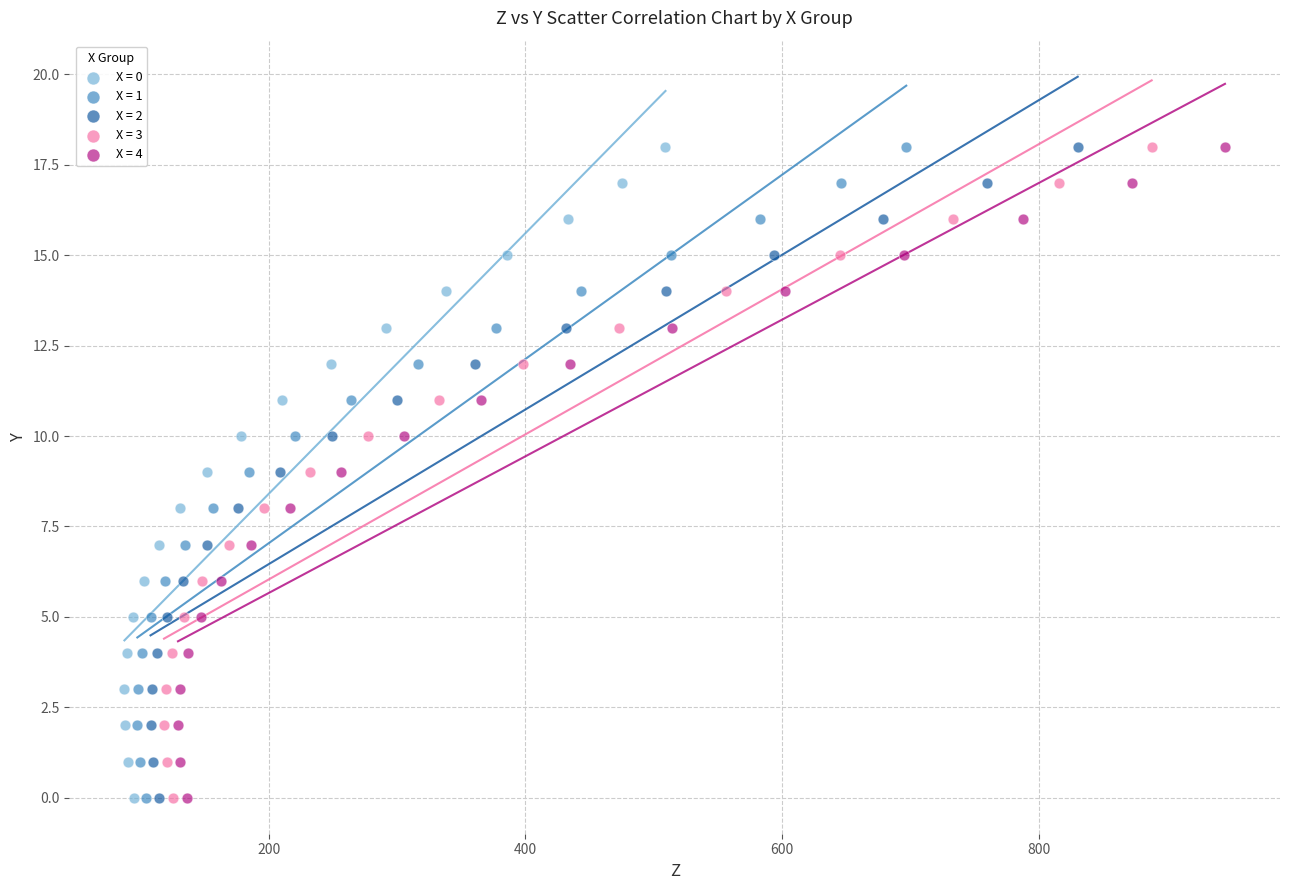

What are all the series names shown in the legend?

X = 0, X = 1, X = 2, X = 3, X = 4